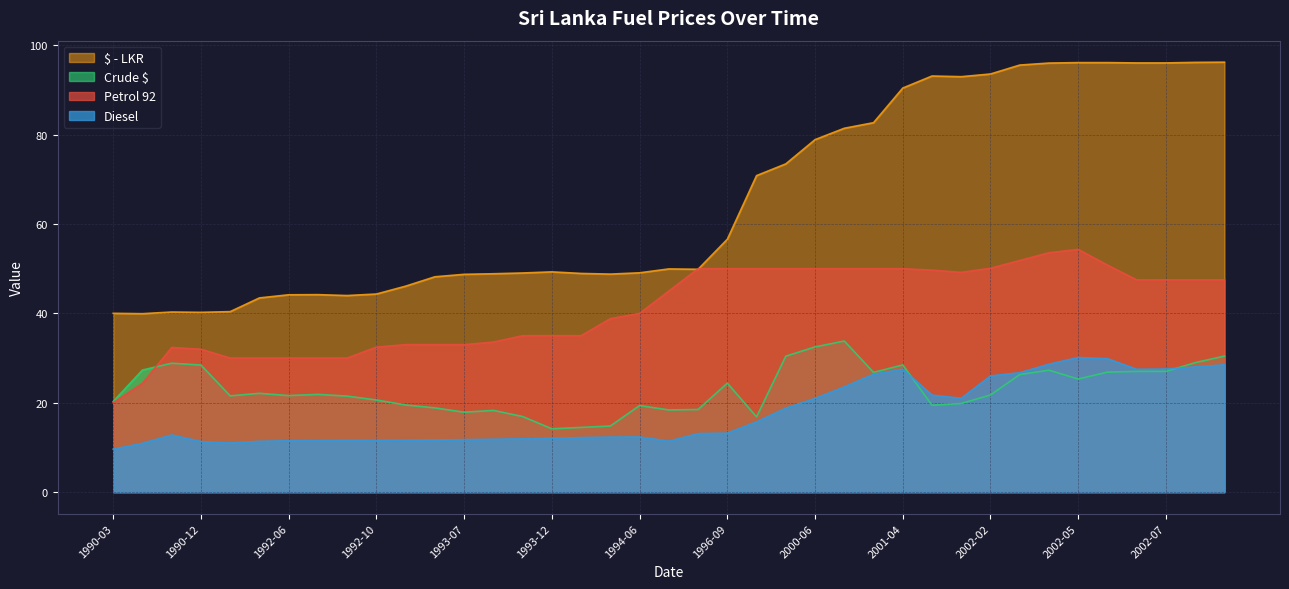

Is the value of $ - LKR at 1994-06 greater than the value of Crude $ at 2002-05?

Yes